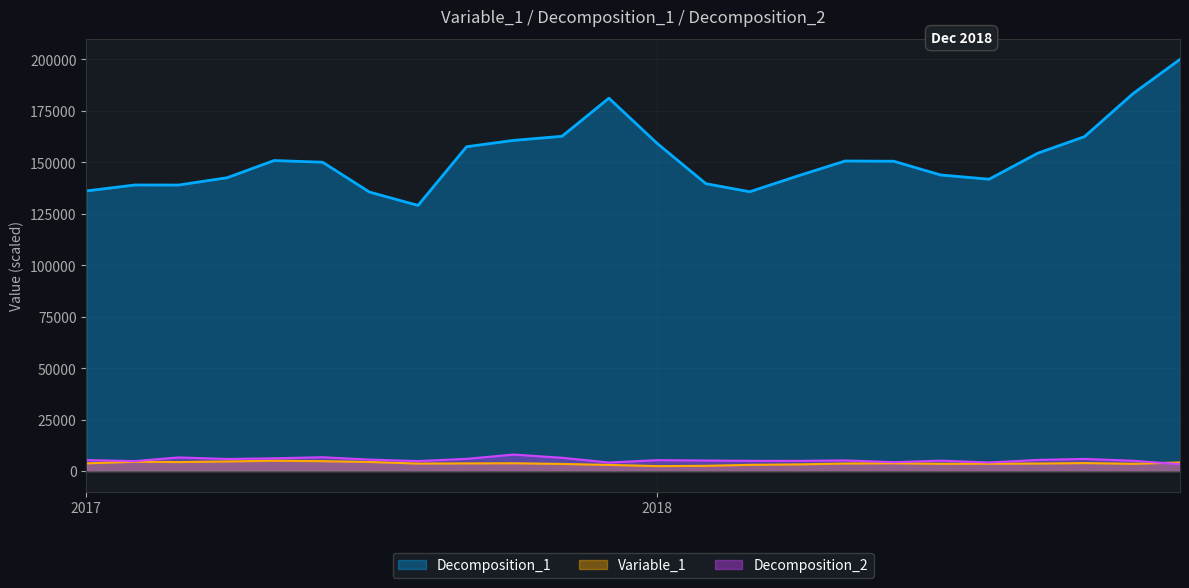

Which series has the largest range (max minus min)?

Decomposition_1